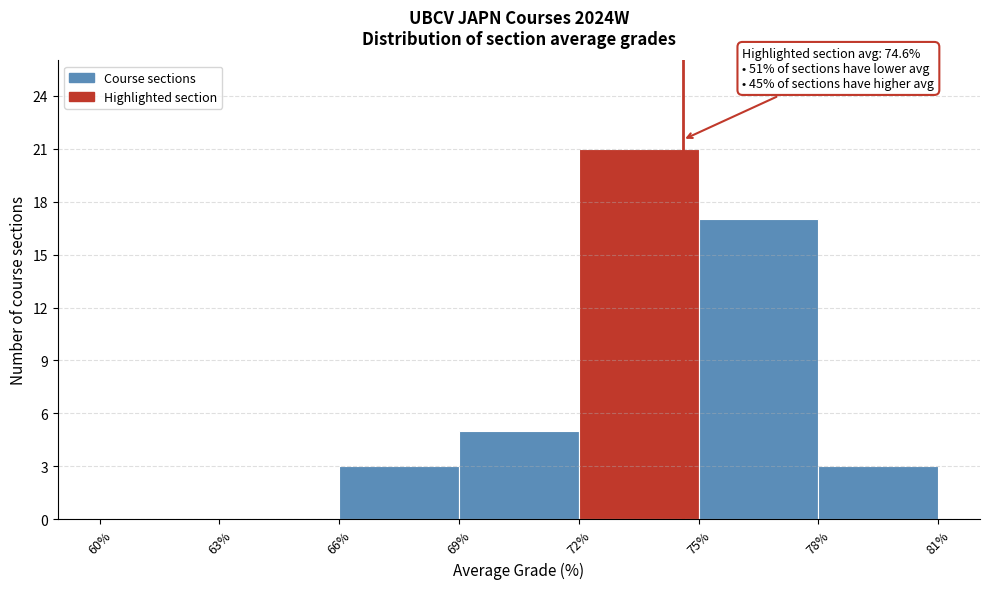

Over which range of the x-axis is the bar tallest?

72% to 75%